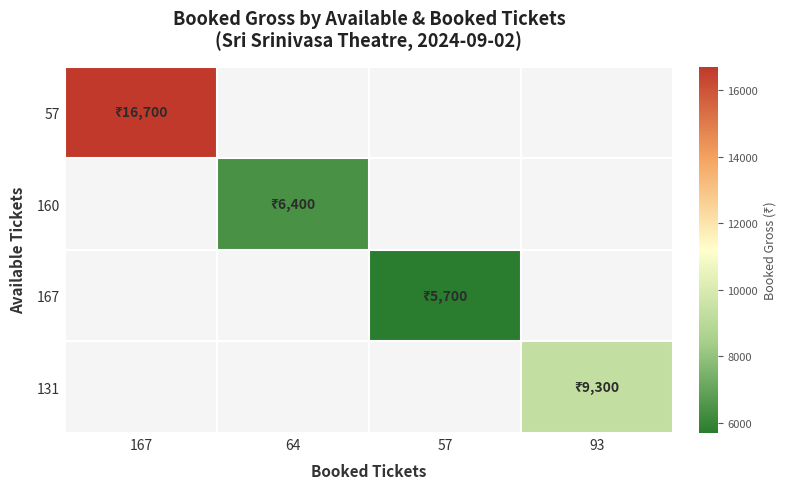

Rank the categories by 57 value from highest to lowest.

167, 64, 57, 93